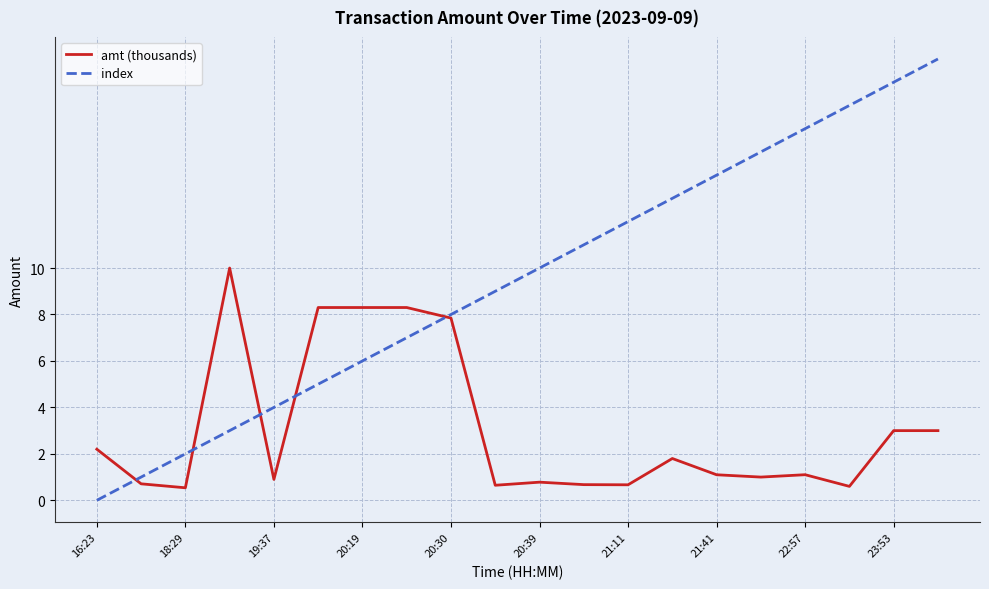

What is the highest value of the index series?

19.0